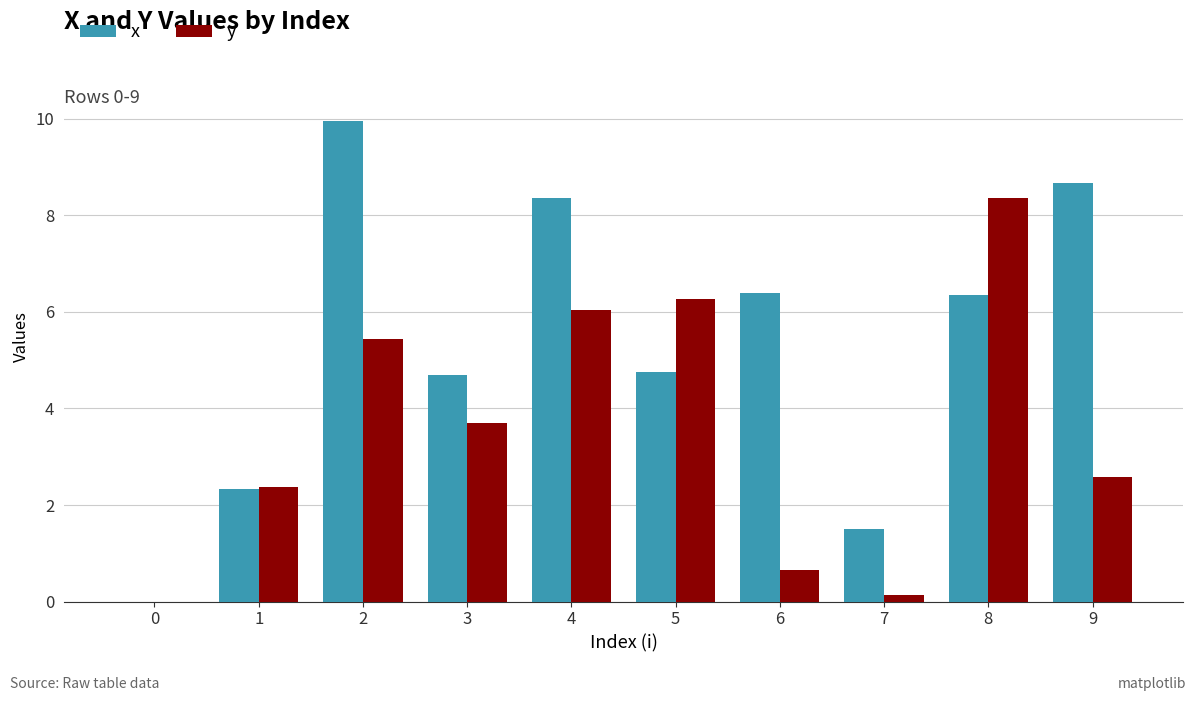

What are all the series names shown in the legend?

x, y